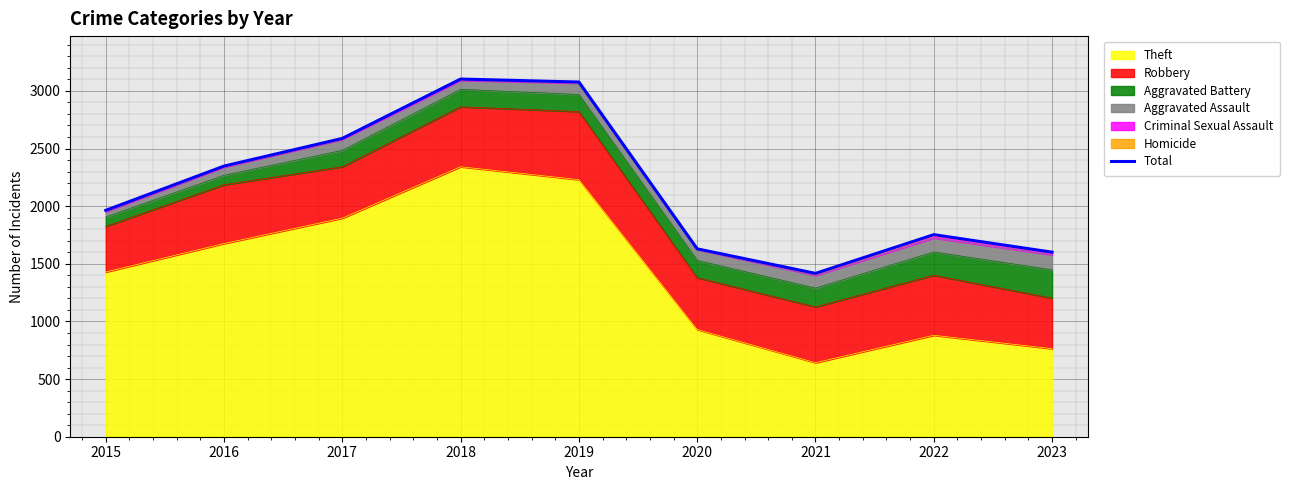

What is the maximum value for Theft?

2342